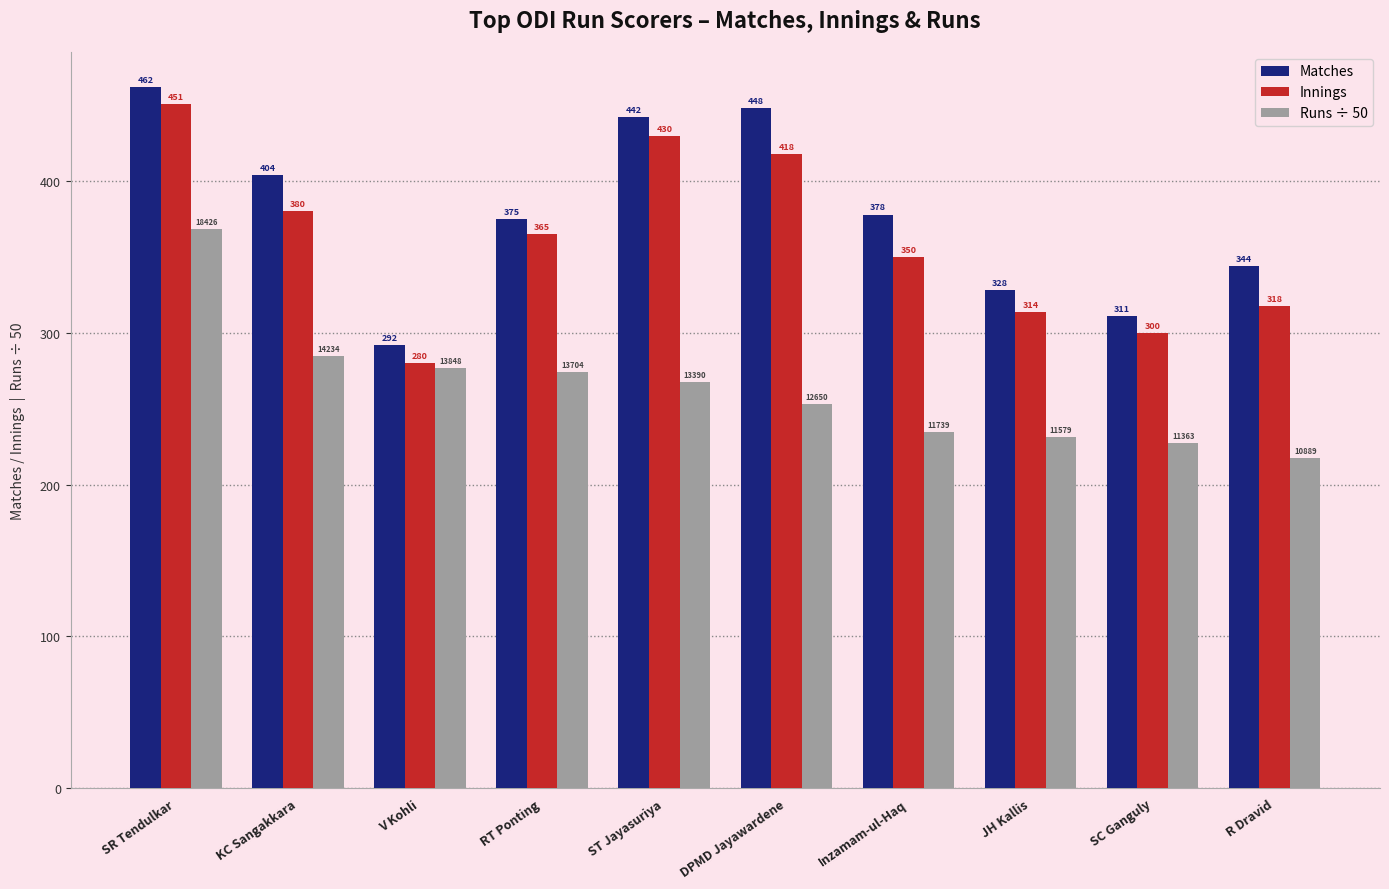

What is the label of the 6th bar from the right?

ST Jayasuriya